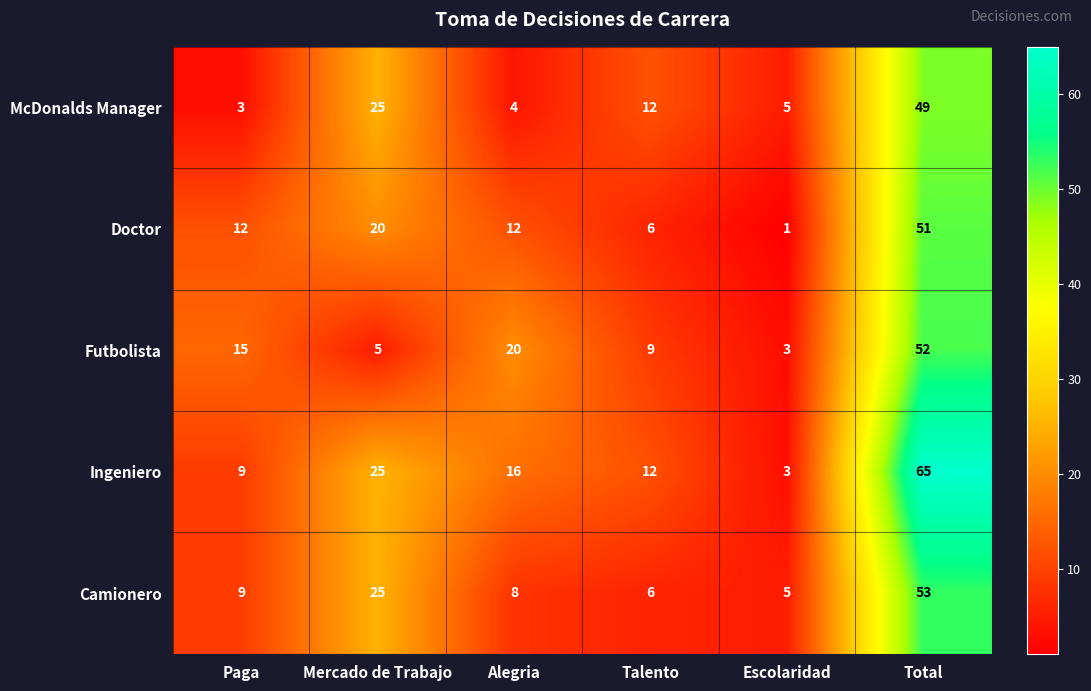

Which series changed the most between Mercado de Trabajo and Total?

Futbolista